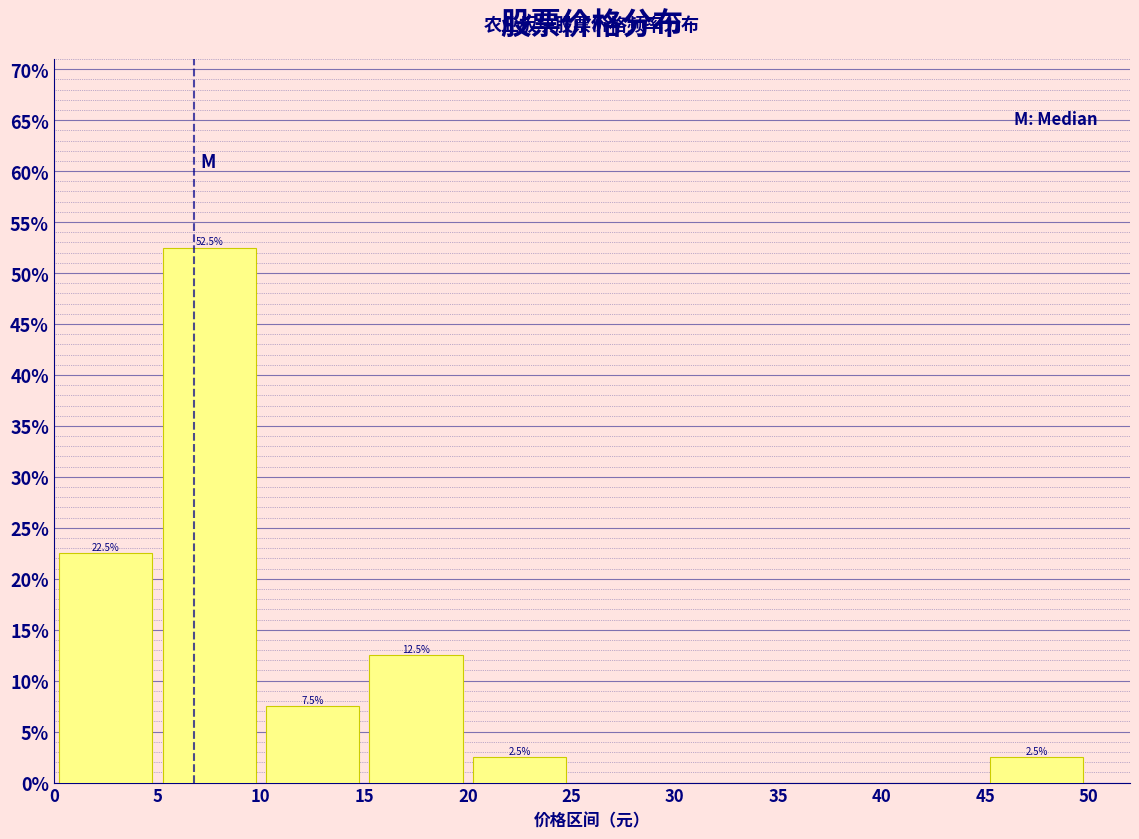

Over which range of the x-axis is the bar tallest?

5 to 10